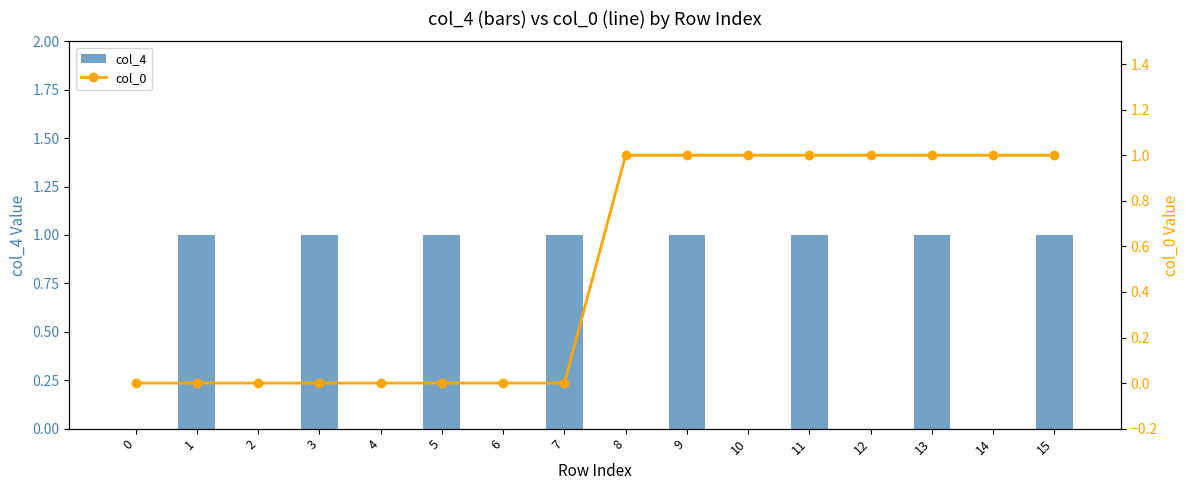

List the series in order of their peak value, highest first.

col_4, col_0